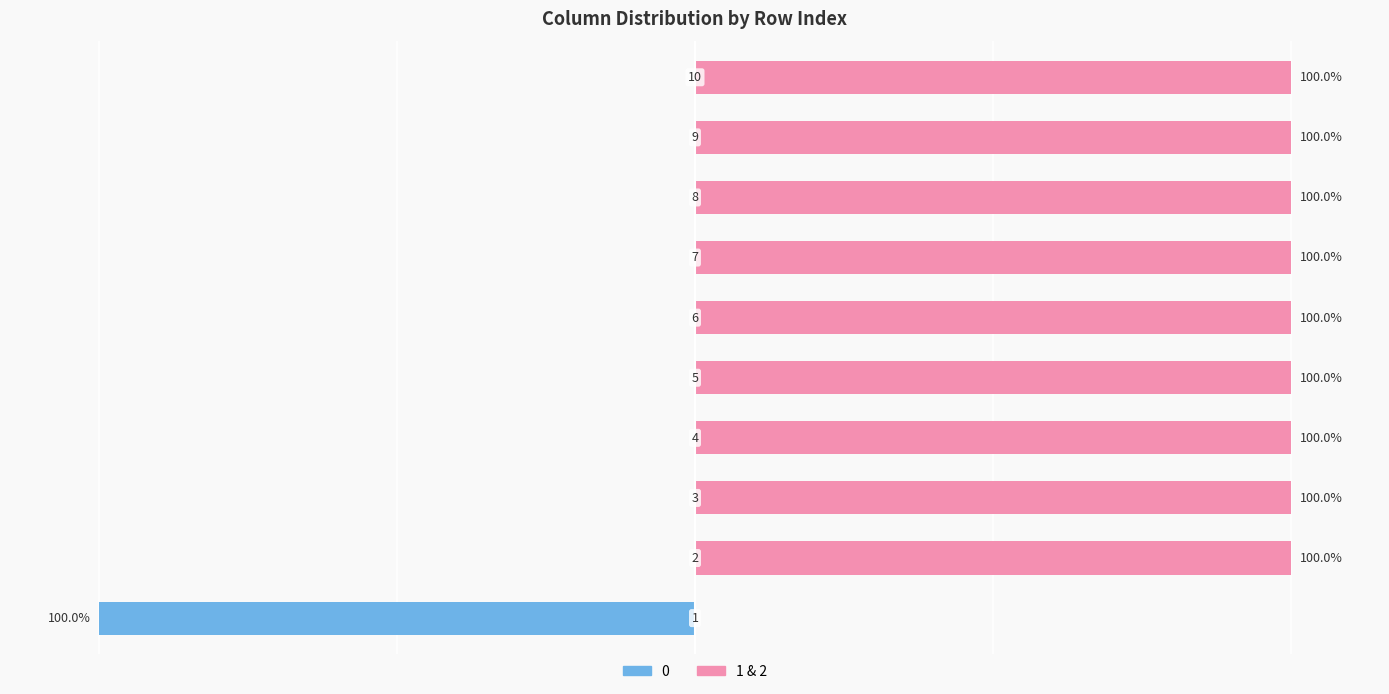

True or false: the data shows 144 at 2.

False